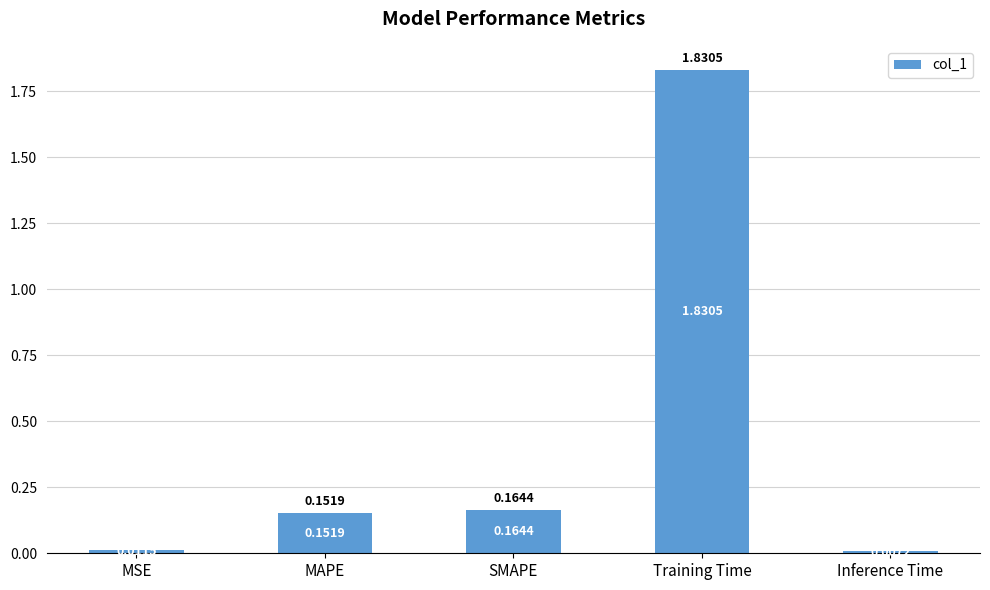

At which category does the chart reach its minimum across all series?

Inference Time